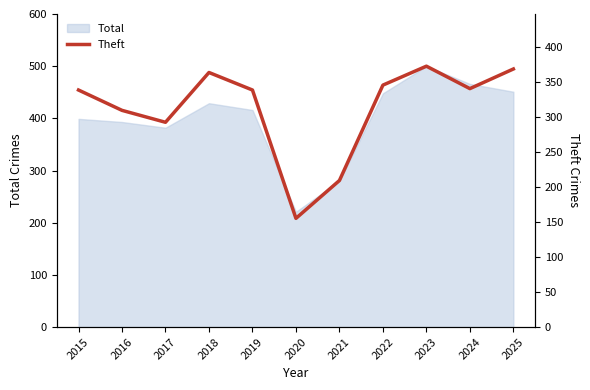

Does the chart display data point markers on the line(s)?

No